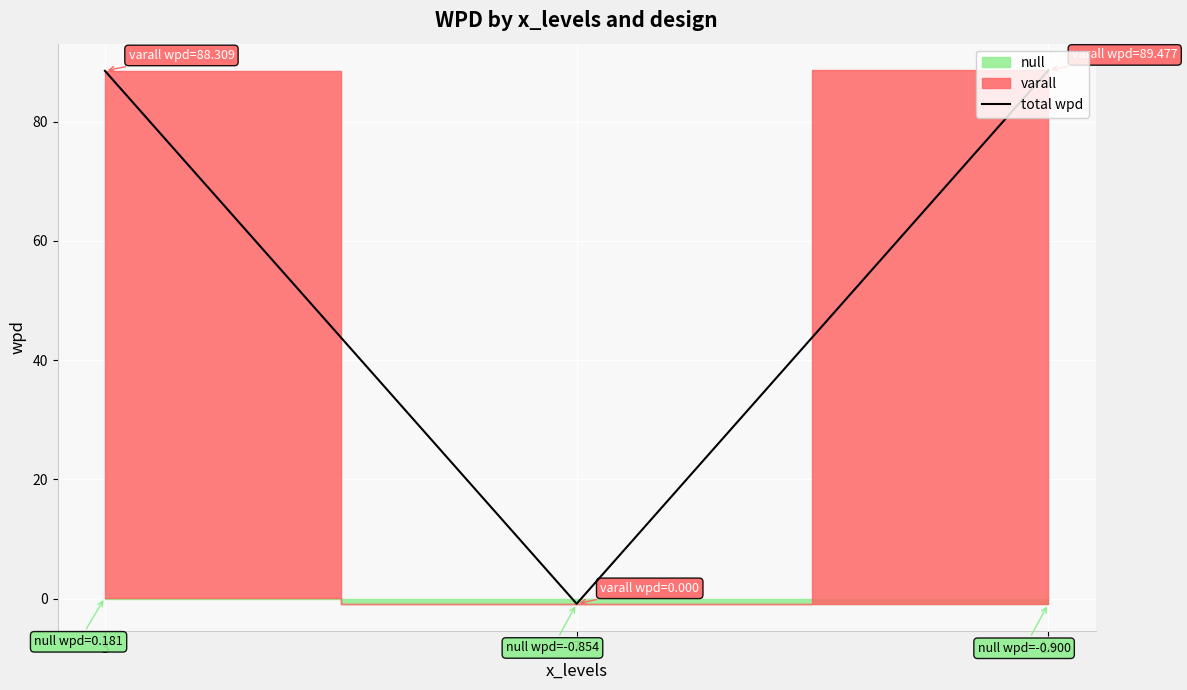

Between 14 and 3, which is larger?

14